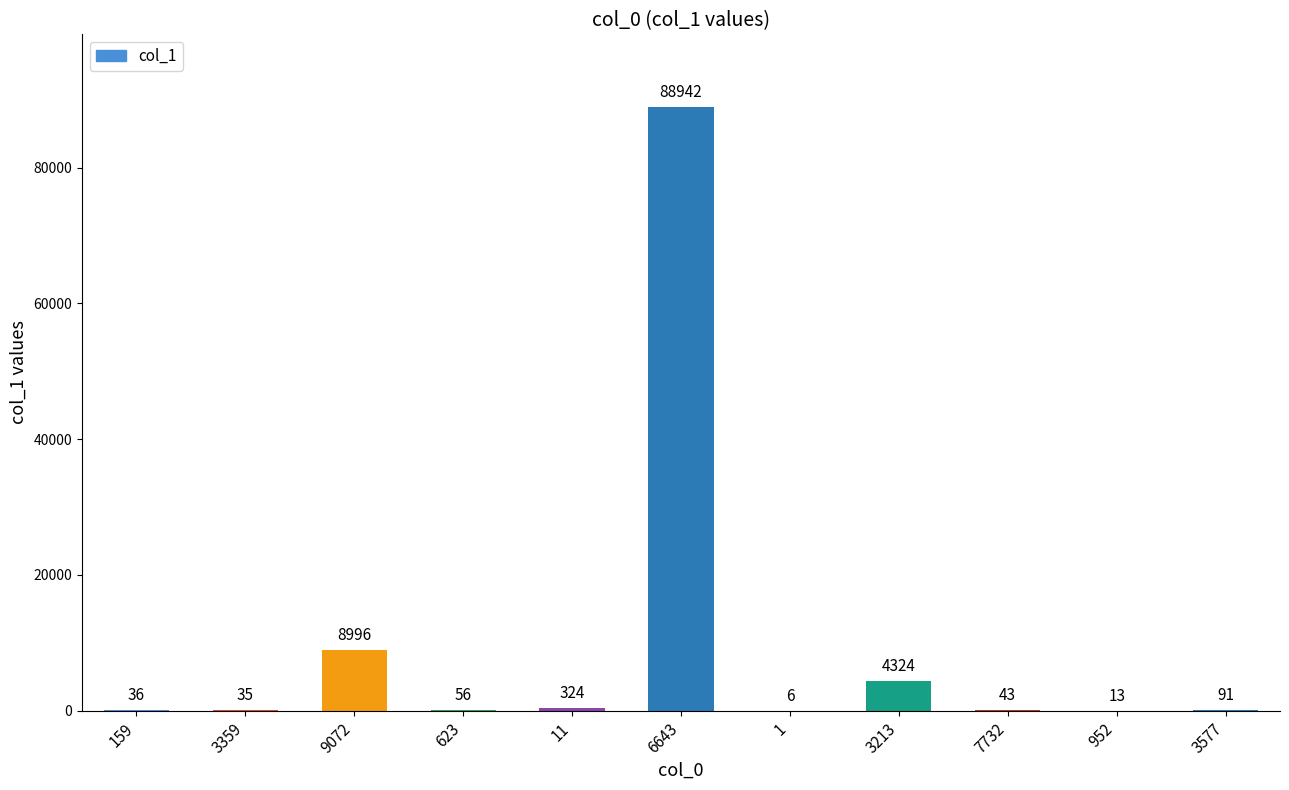

Reading right to left, transcribe all the data shown in this chart.

3577=91	952=13	7732=43	3213=4324	1=6	6643=88942	11=324	623=56	9072=8996	3359=35	159=36